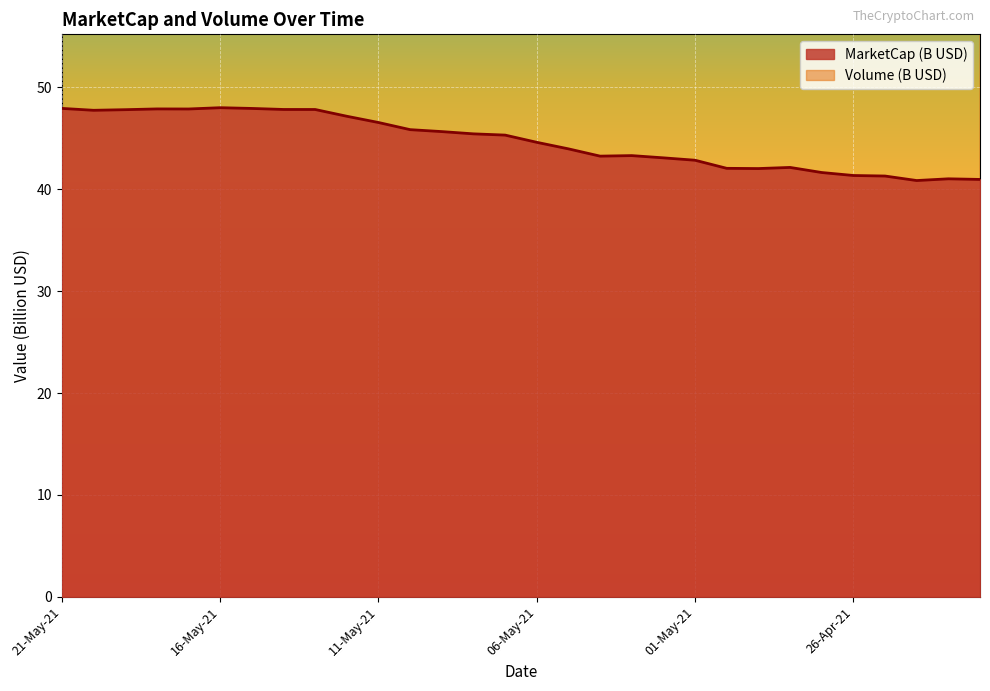

What is the label of the 12th point from the right?

03-May-21